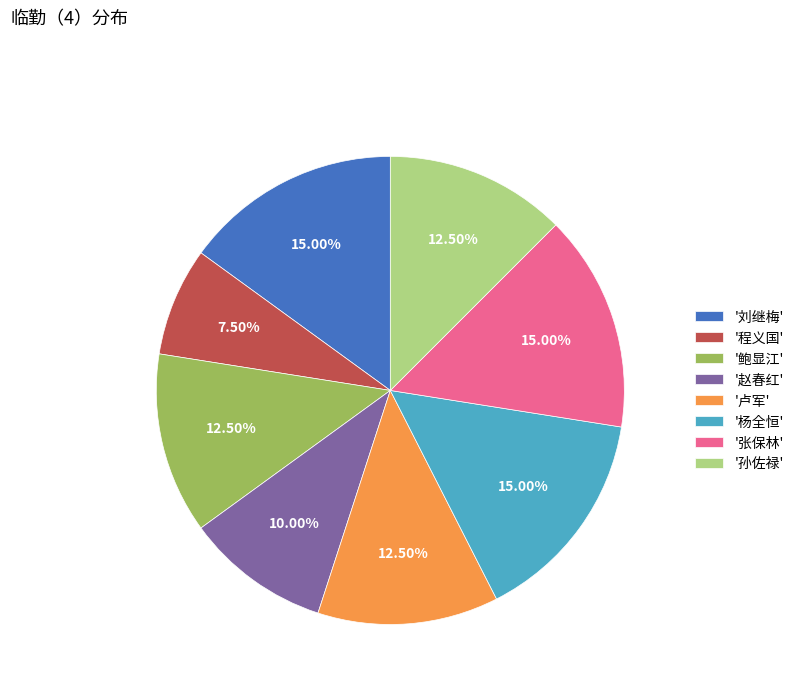

Do '程义国' and '鲍显江' together represent more than half of the pie?

No